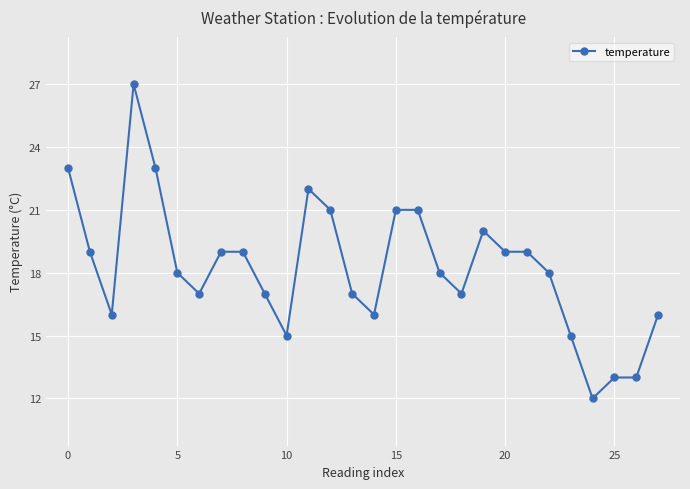

What is the value of the 3rd point from the left?

16